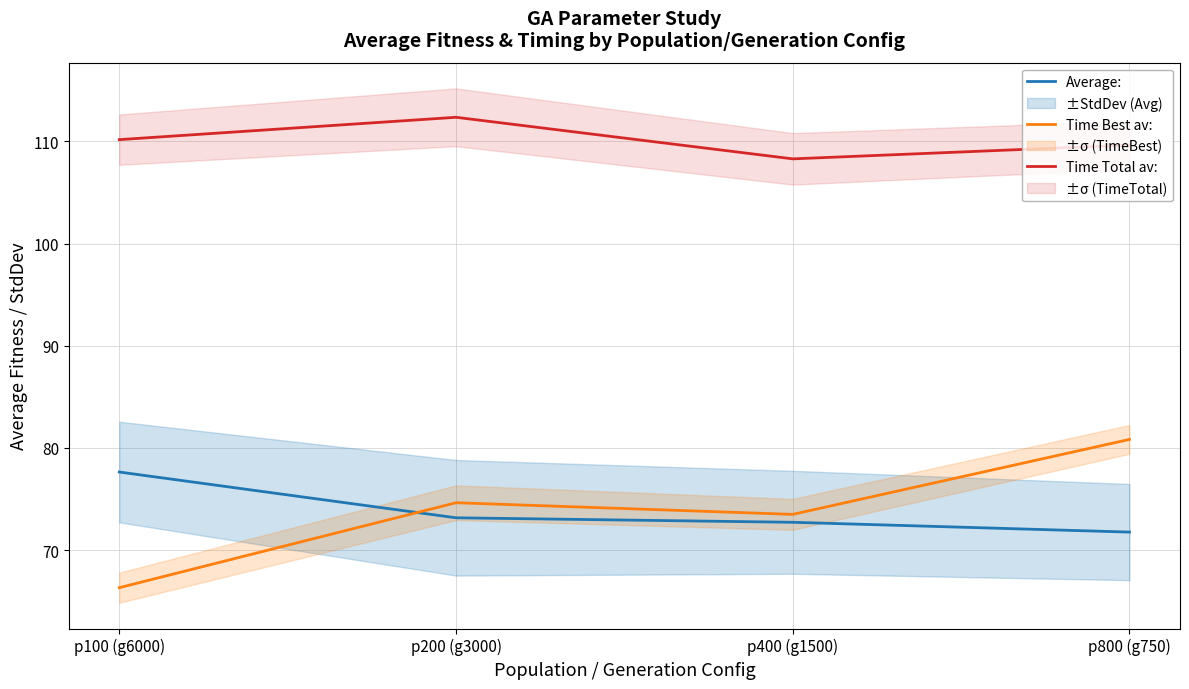

What is the approximate value of Time Total av: at p100 (g6000)?

110.2